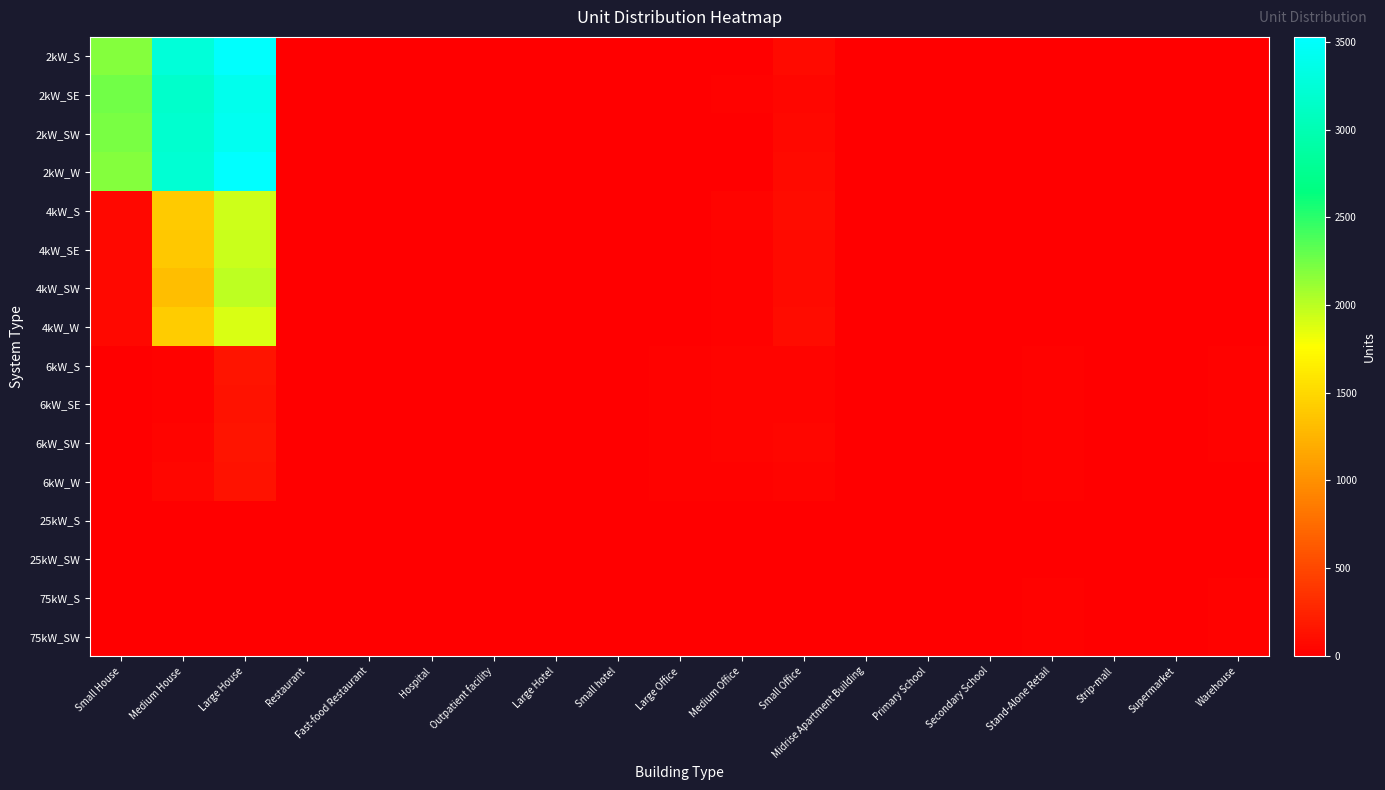

Between Supermarket and Small House, which is larger?

Small House